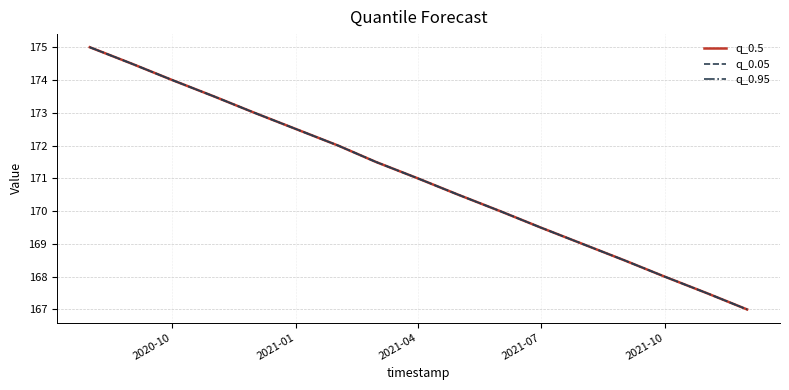

What is the minimum value for q_0.95?

167.0